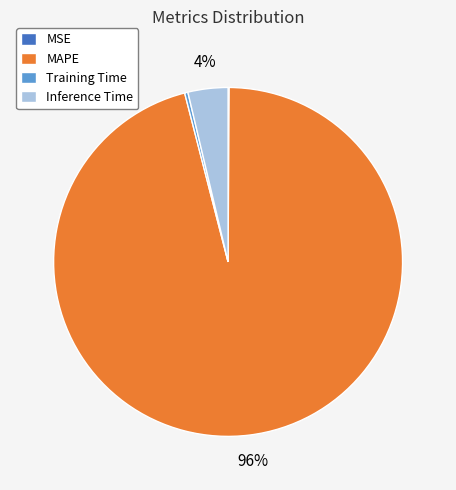

Does MAPE account for over 50% of the chart?

Yes